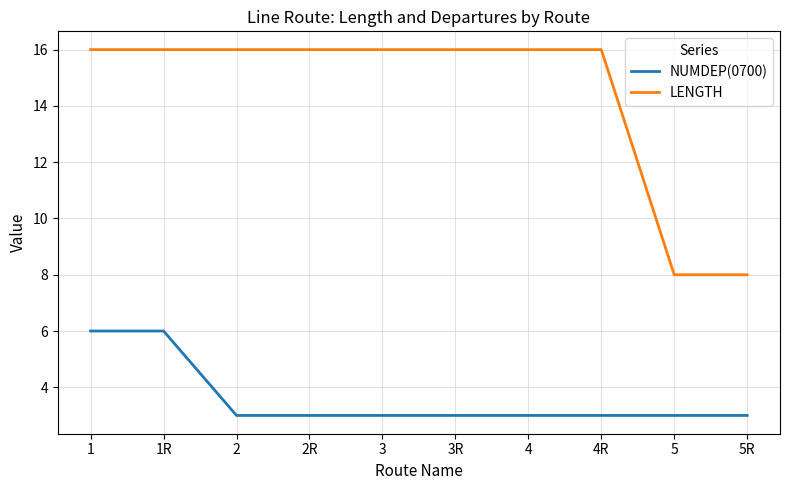

What is the average value of the LENGTH series?

14